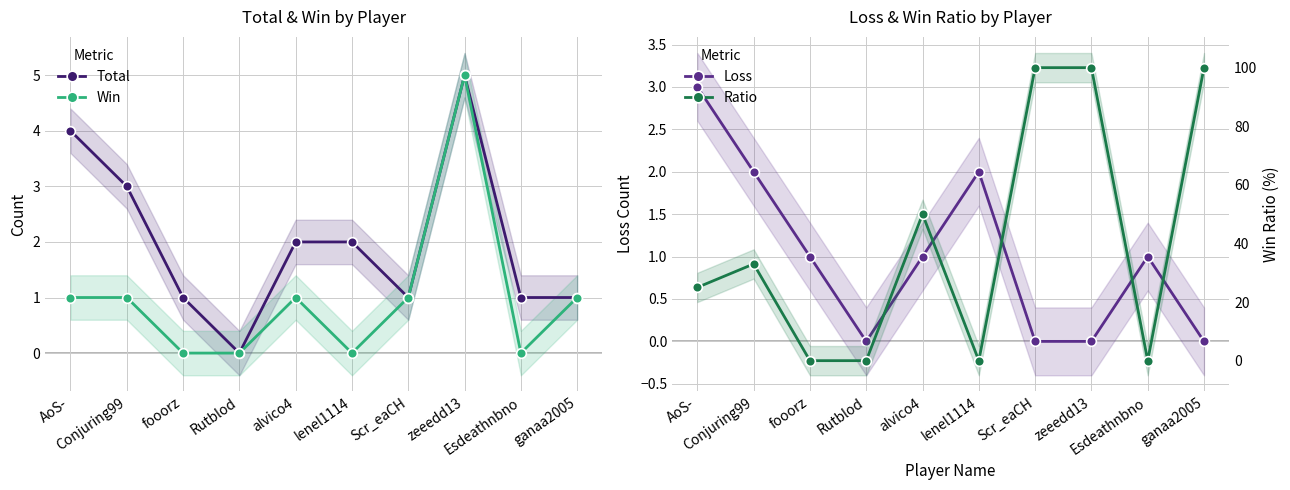

What are all the series names shown in the legend?

Total, Win, Loss, Ratio